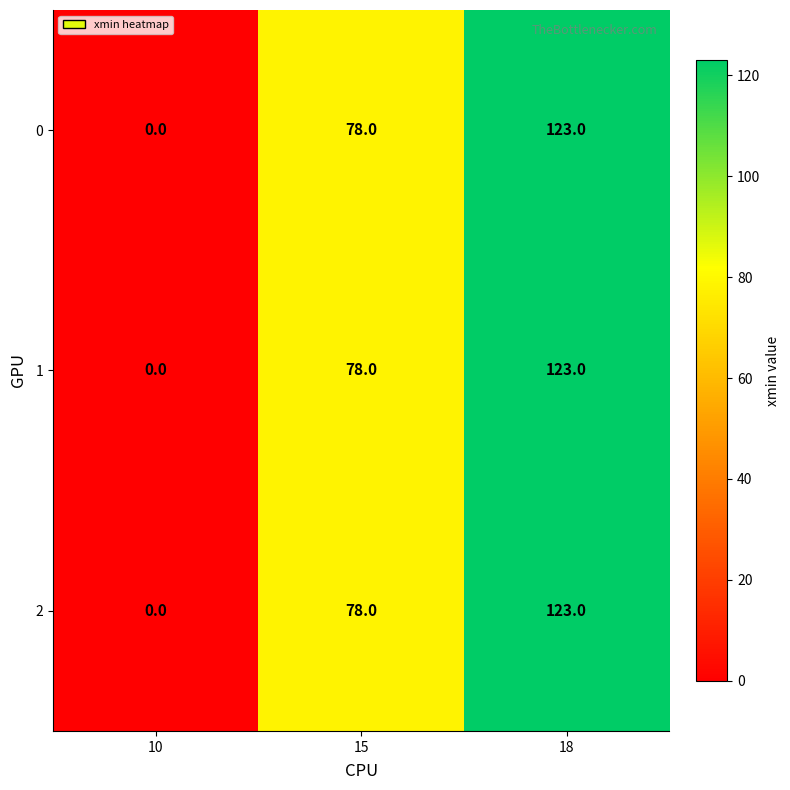

Rank the categories by 0 value from highest to lowest.

18, 15, 10